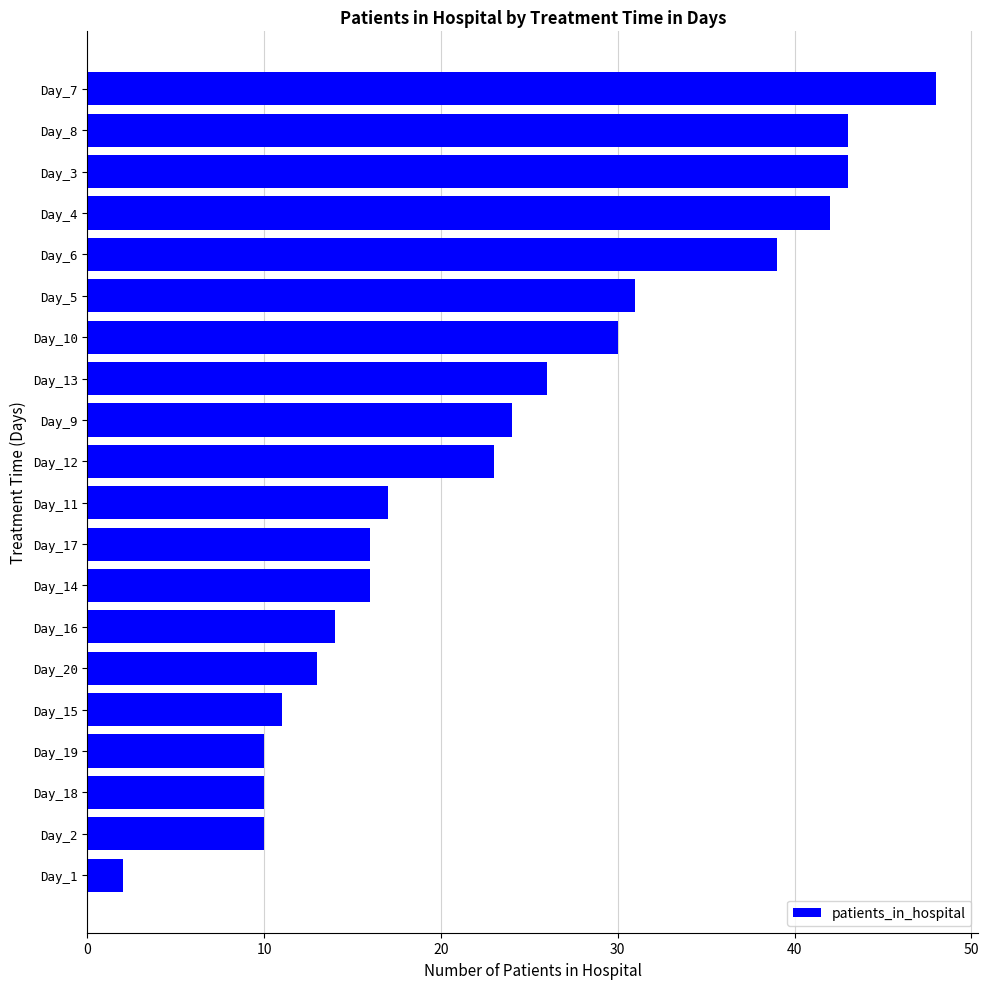

Between Day_20 and Day_13, which is larger?

Day_13